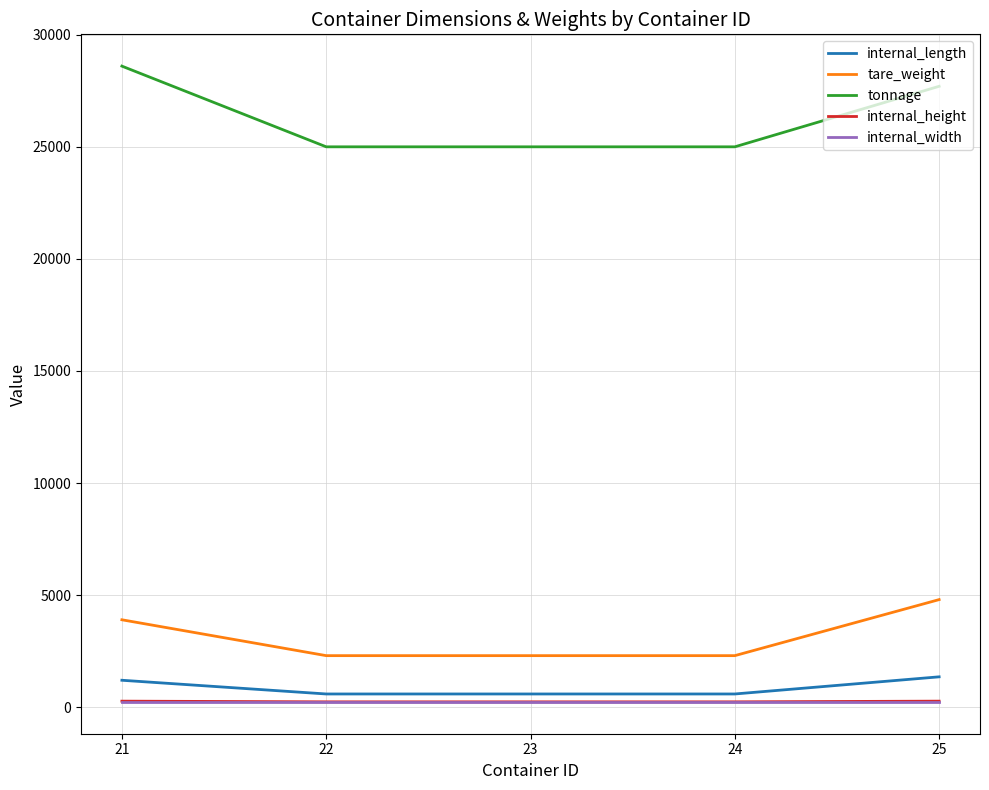

Which series has the widest spread of values?

tonnage